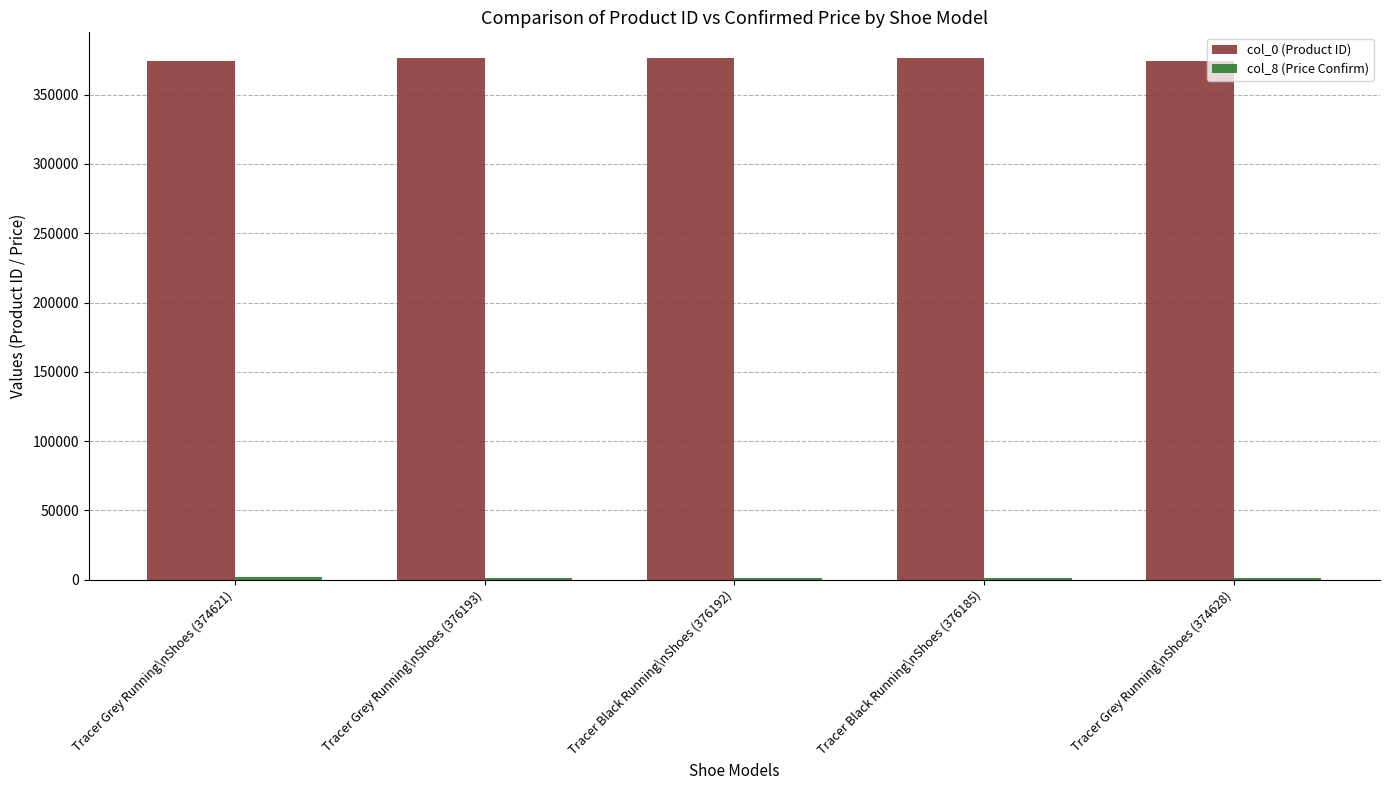

What is the maximum value shown in the chart?

376193